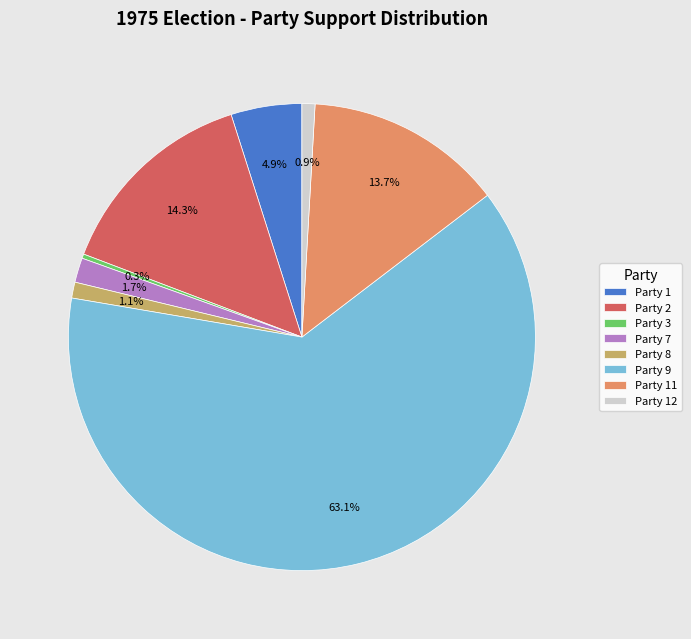

Which category has the biggest portion of the pie?

Party 9